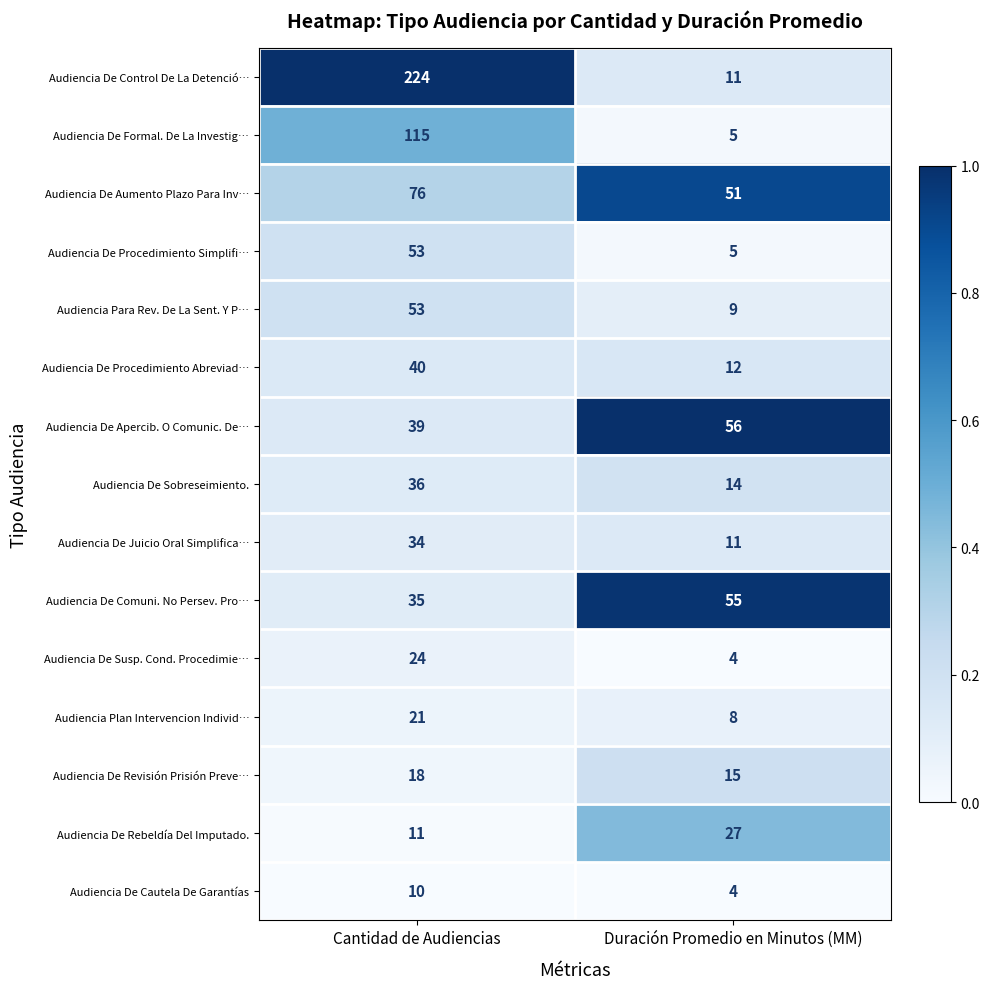

What is the lowest value of the Audiencia De Juicio Oral Simplifica… series?

11